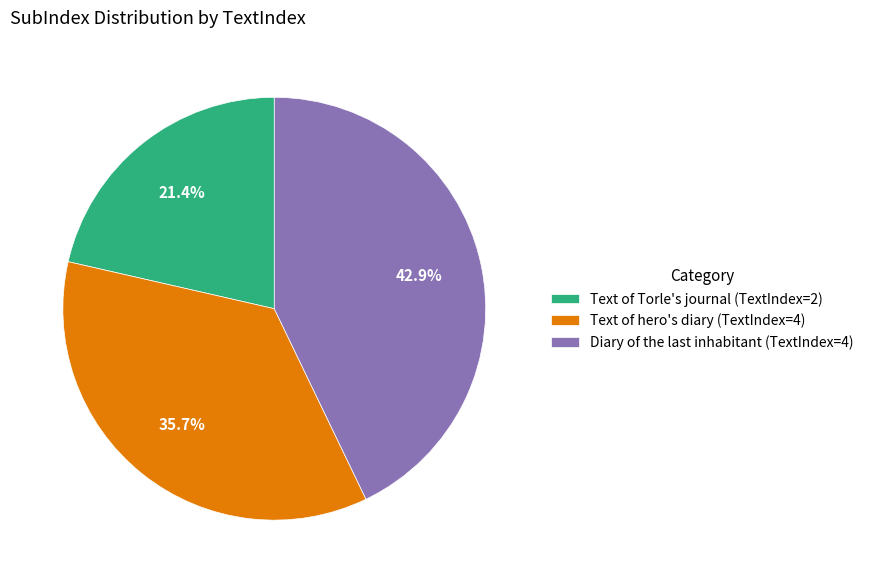

How many slices are in this pie chart?

3